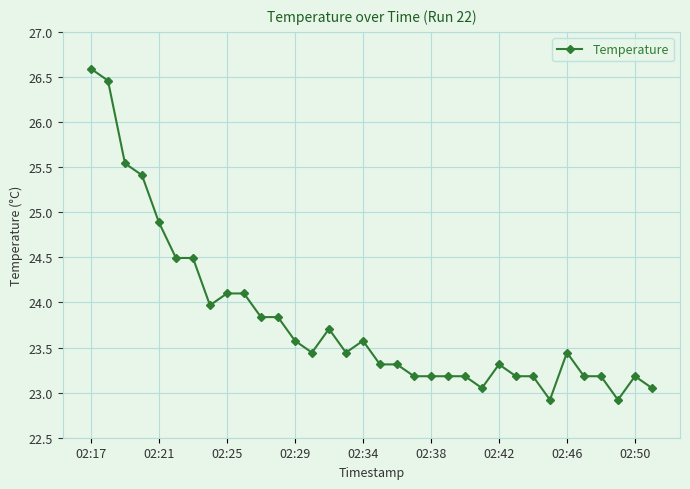

What is the sum of all values?

809.4